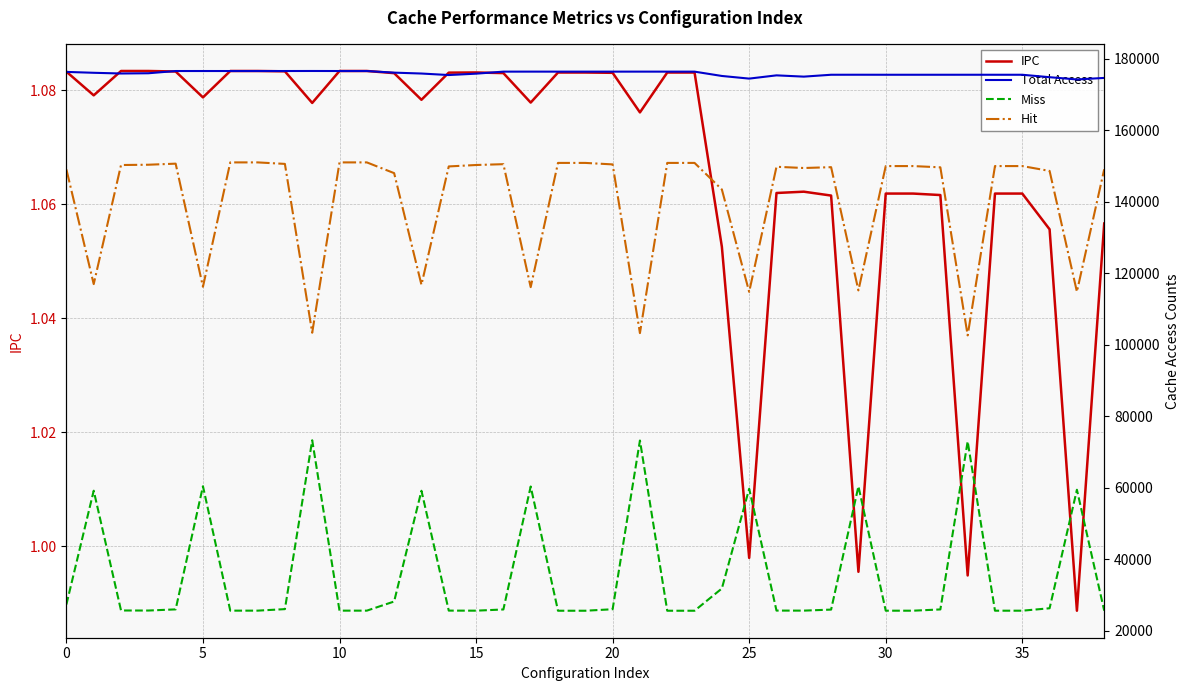

What is the label of the 35th point from the left?

34